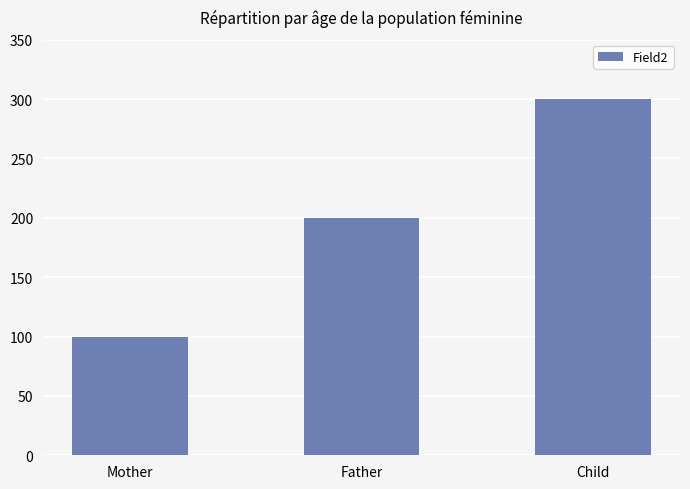

Reading left to right, list all the values displayed in this chart.

Mother=100	Father=200	Child=300